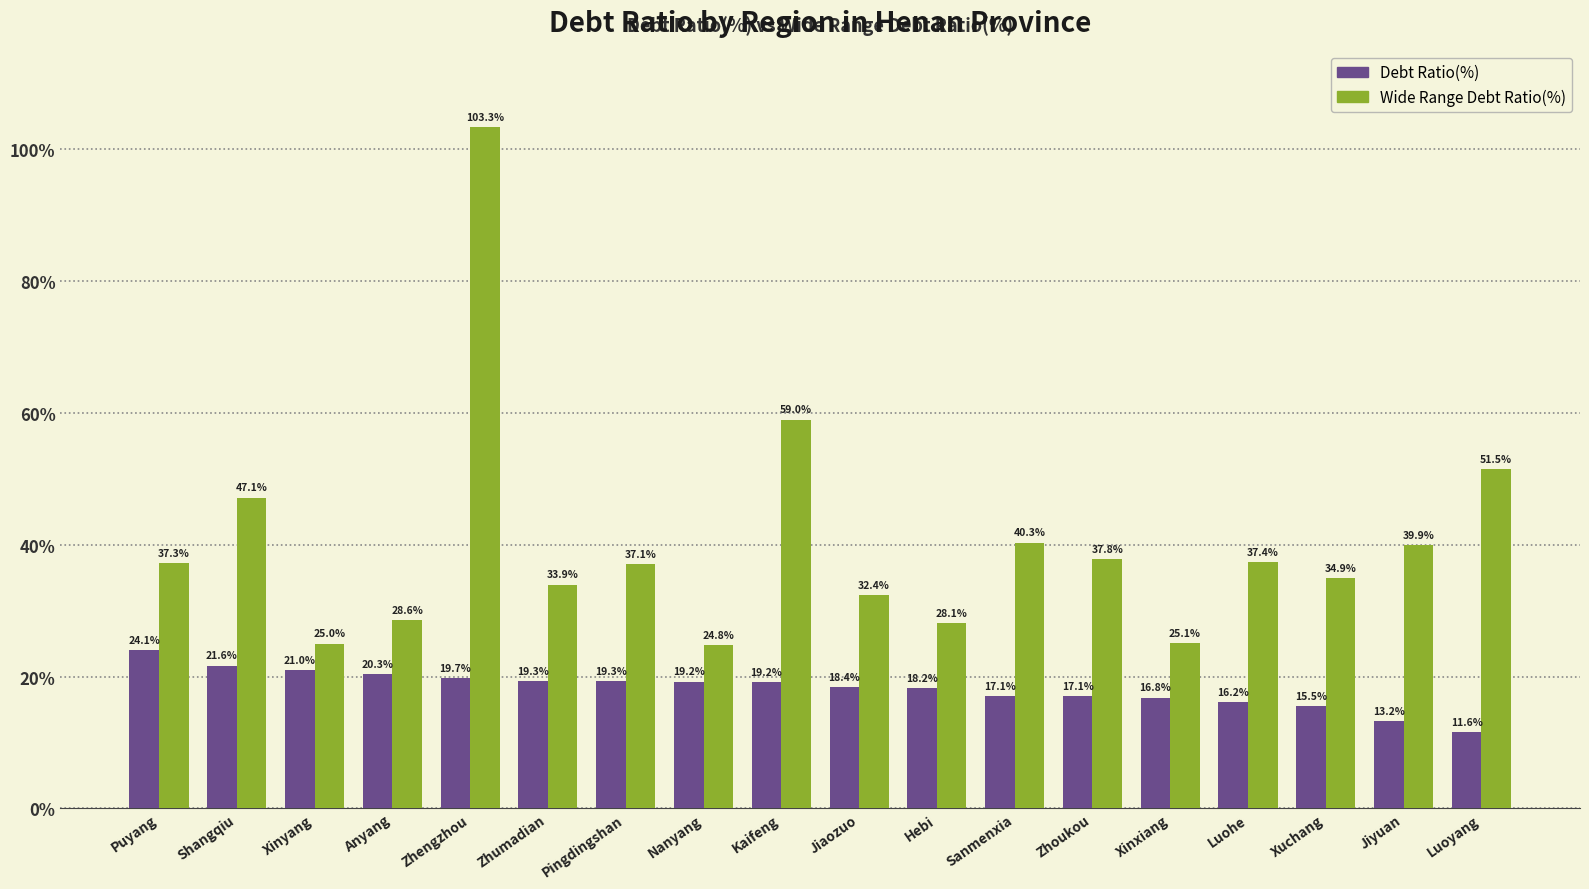

Which category has the highest value in the Wide Range Debt Ratio(%) series?

Zhengzhou